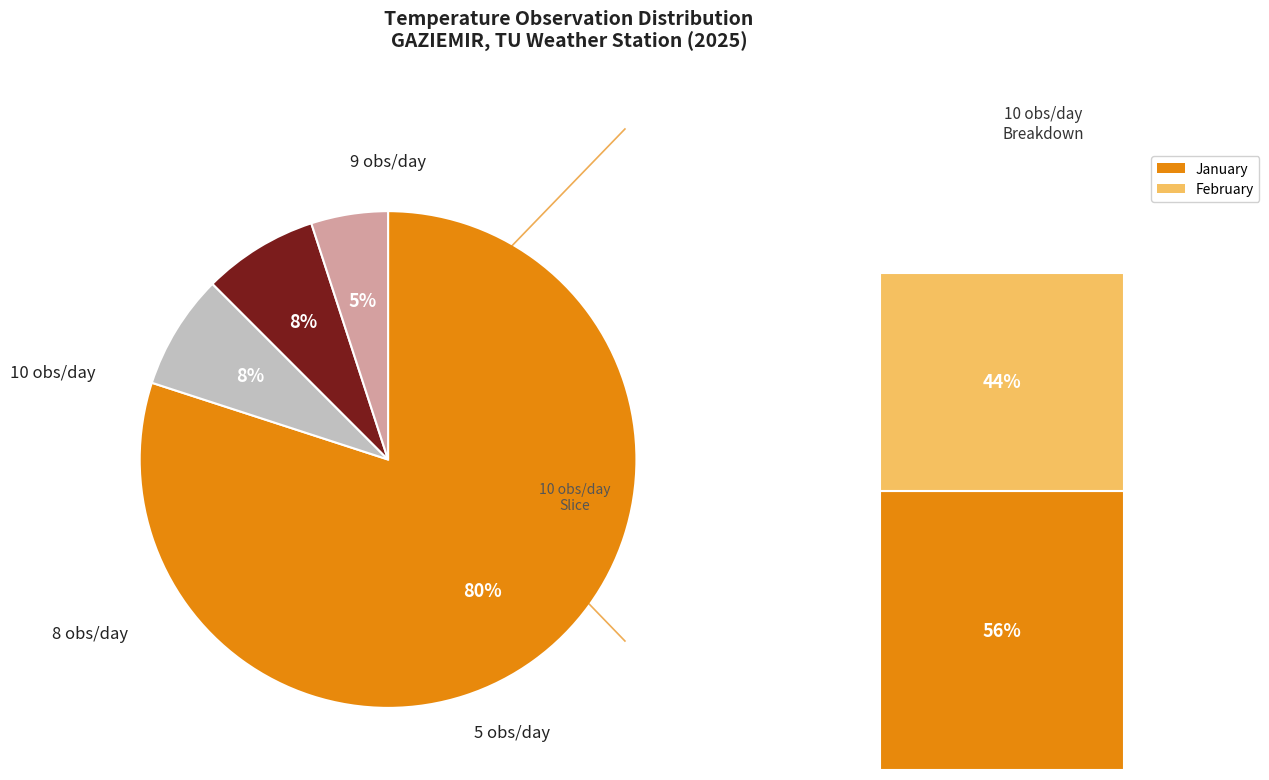

Is there a majority slice in this chart?

Yes